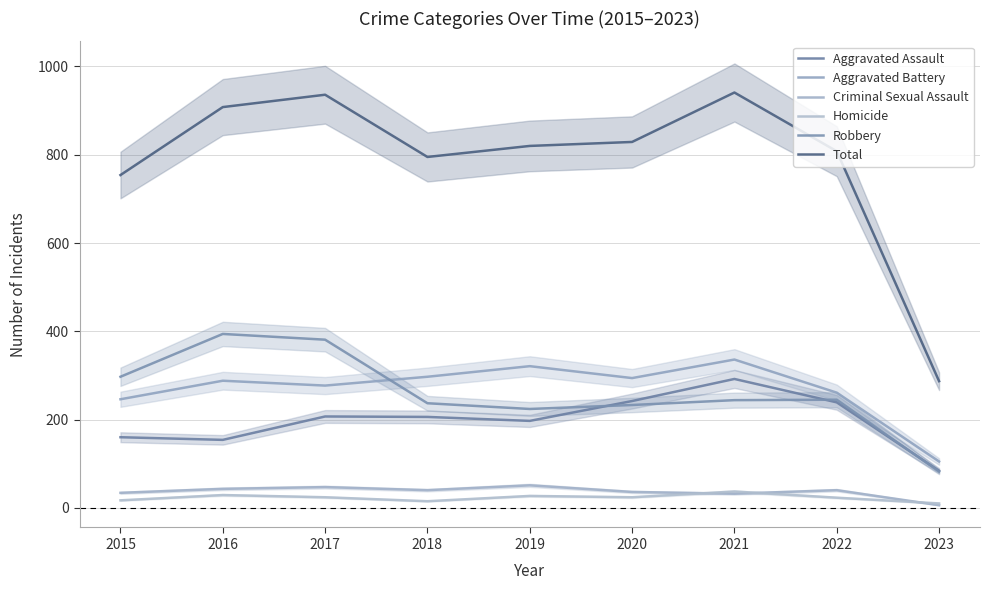

True or false: Criminal Sexual Assault and Aggravated Battery cross at least once.

False